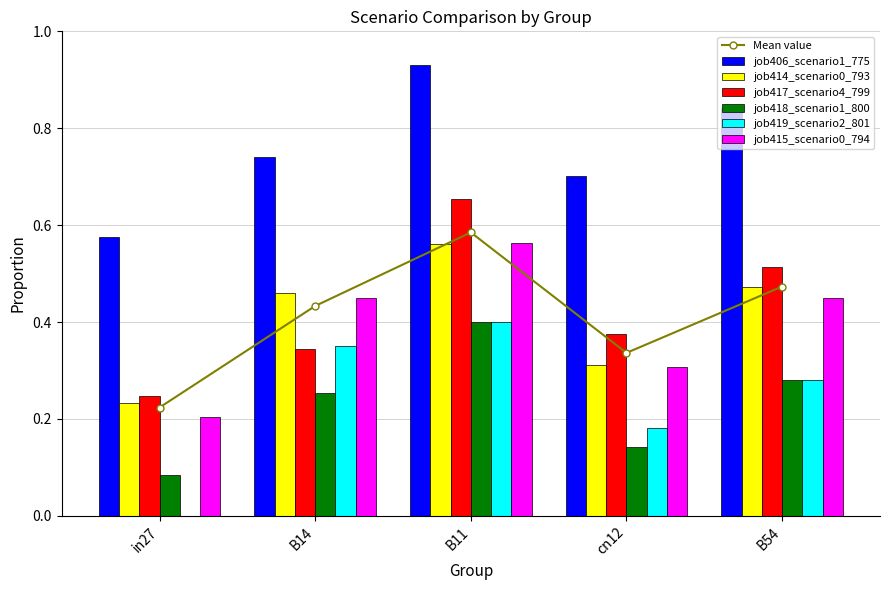

Which category has the lowest value in the job417_scenario4_799 series?

in27